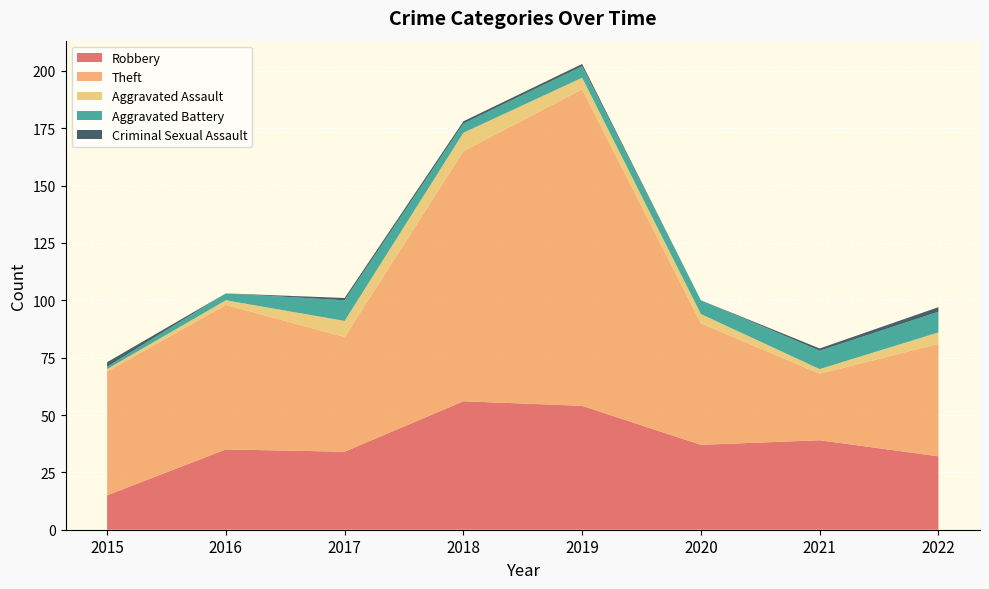

Reading right to left, extract all data points from this chart.

Robbery: 32	39	37	54	56	34	35	15
Theft: 49	29	53	138	109	50	63	54
Aggravated Assault: 5	2	4	5	8	7	2	1
Aggravated Battery: 9	8	6	5	4	9	3	1
Criminal Sexual Assault: 2	1	0	1	1	1	0	2